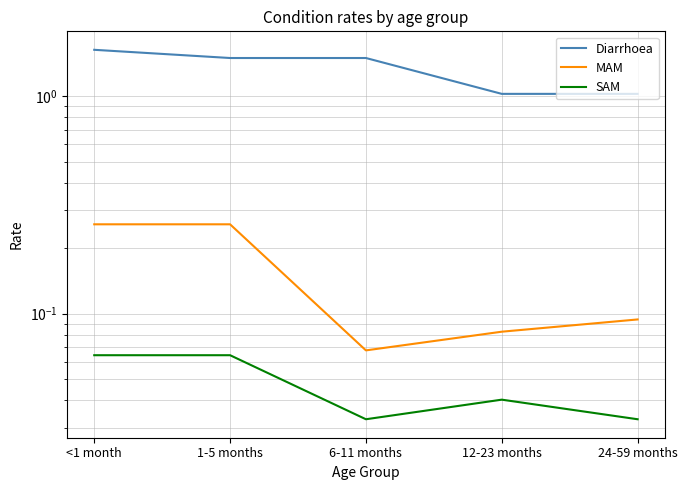

At which category does SAM reach its first local peak?

12-23 months